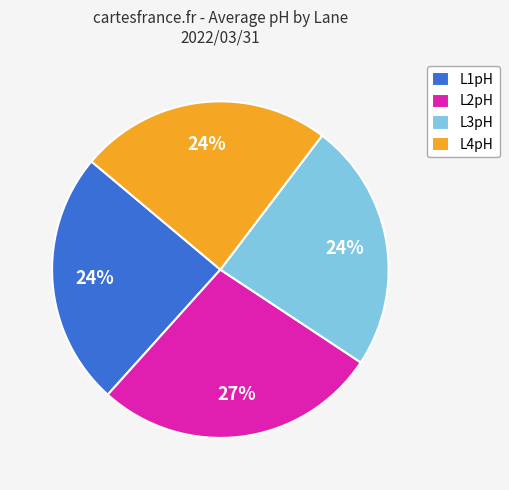

Which slice is the largest?

L2pH